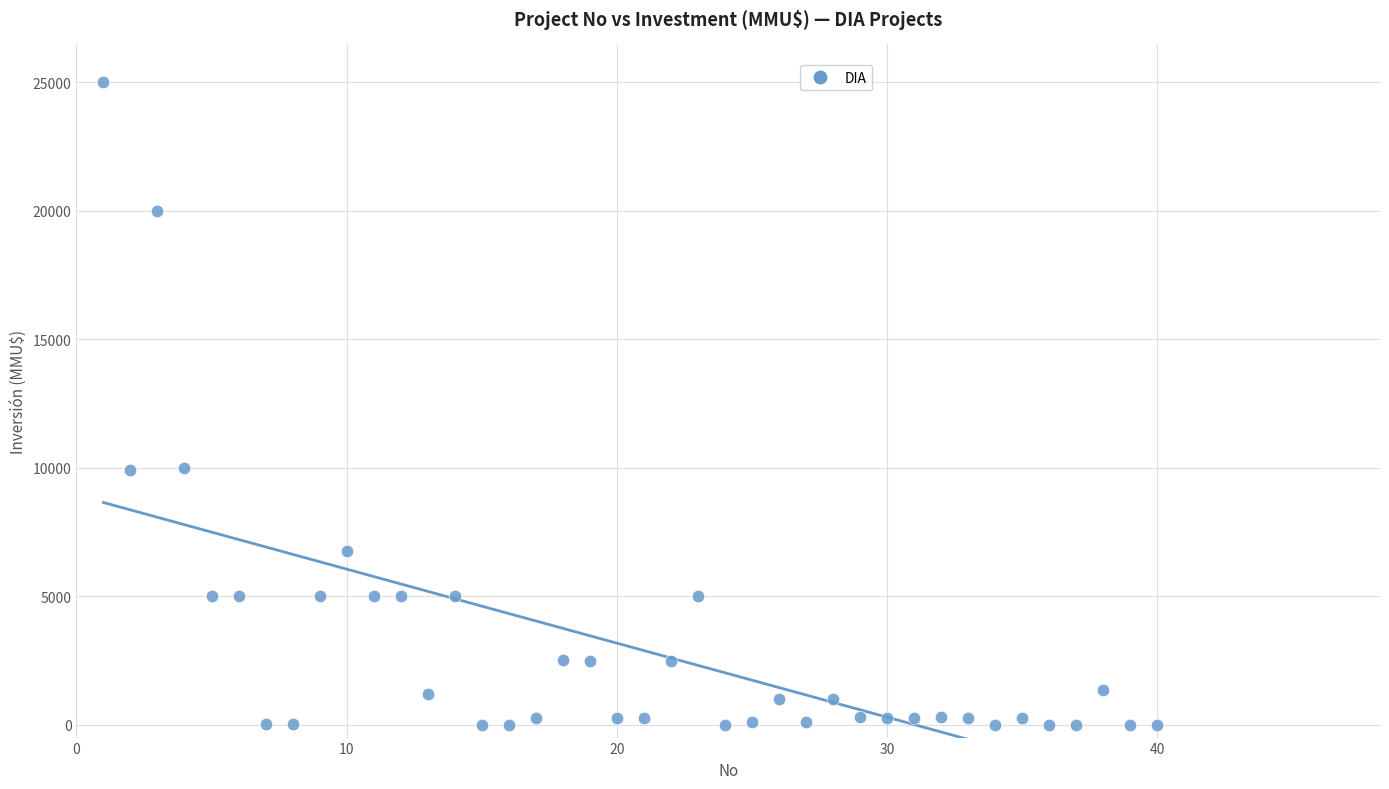

What is the range of X values (max minus min)?

39